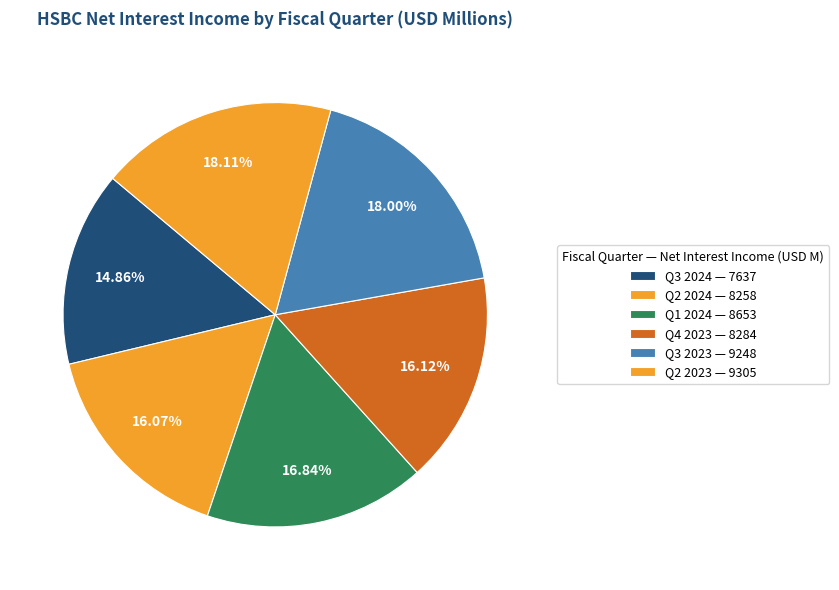

How many segments does this pie chart have?

6